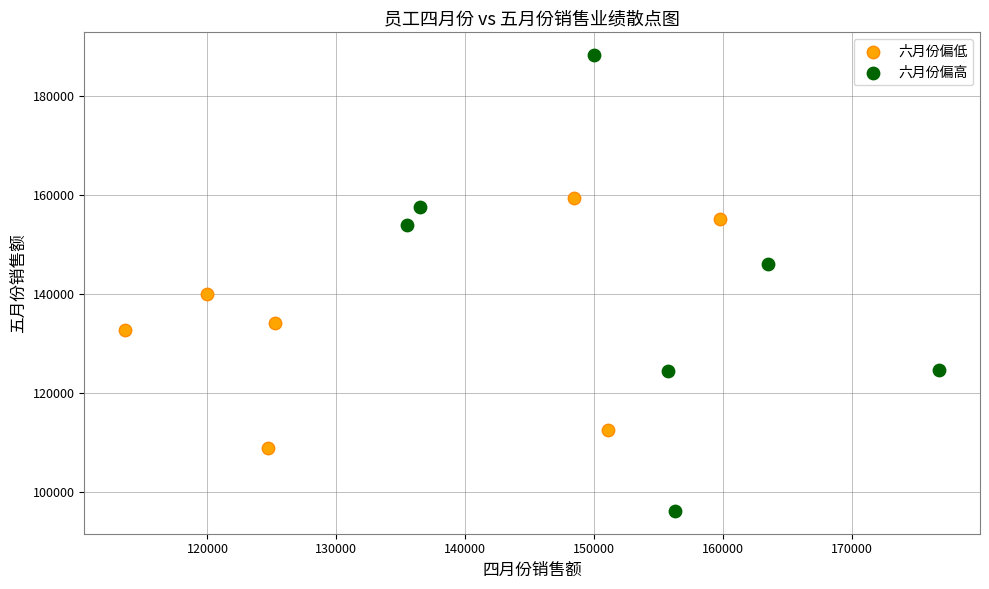

Which series contains the highest Y value?

六月份偏高